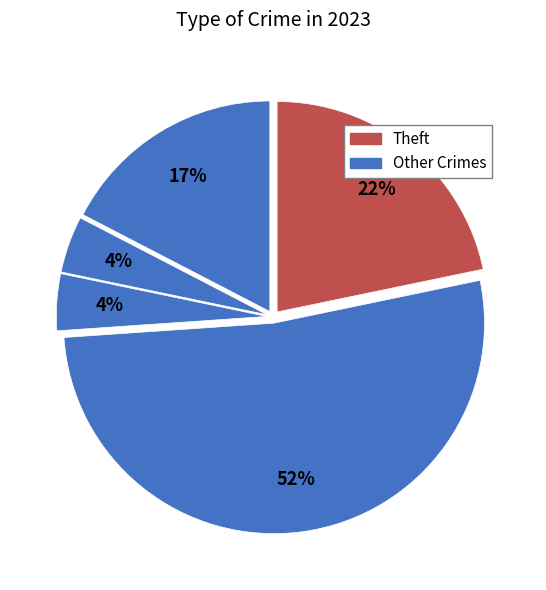

Count the number of slices in the pie.

5